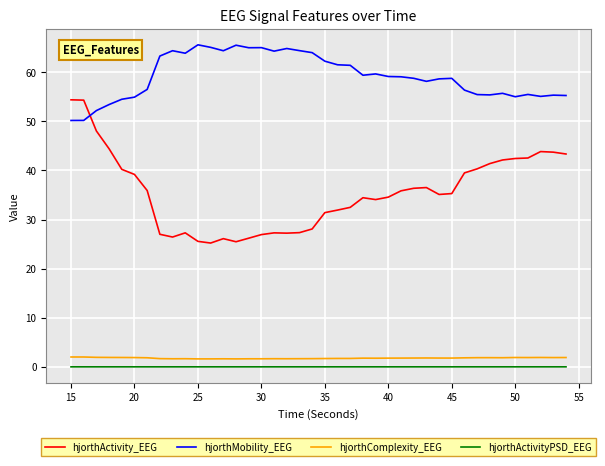

How many lines are shown in the chart?

4